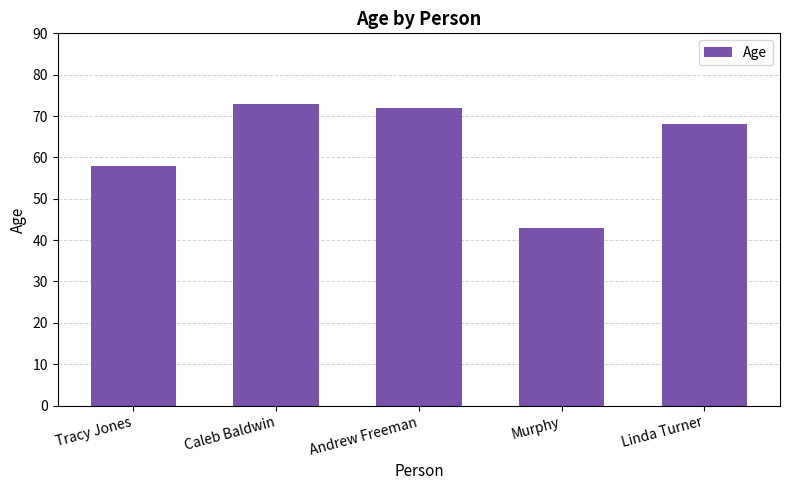

What is the difference between the values at Caleb Baldwin and Tracy Jones?

15